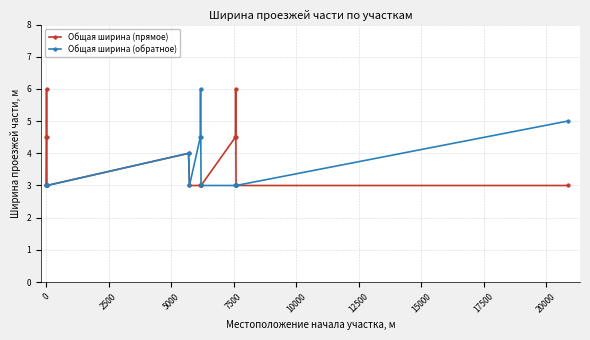

Is this an area chart (filled region under the line)?

No